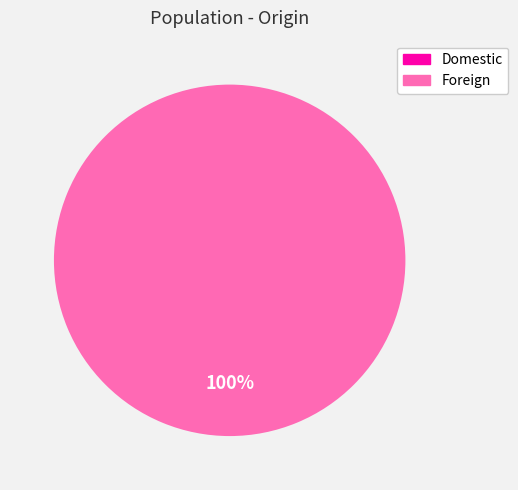

What percentage is the Foreign slice, to the nearest percent?

100%